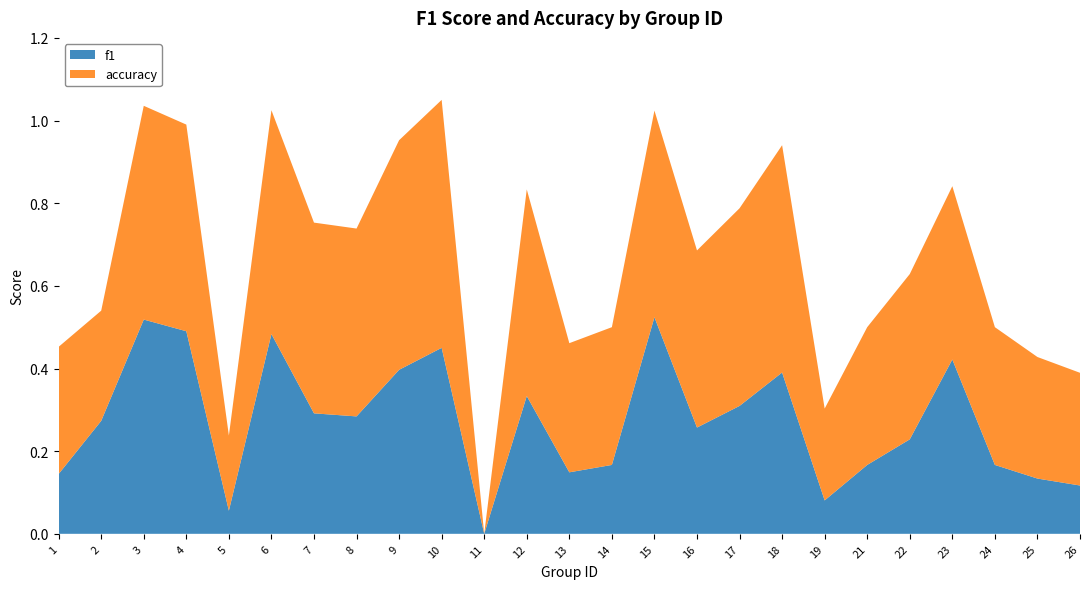

Reading right to left, transcribe all the data shown in this chart.

f1: 26=0.1	25=0.1	24=0.2	23=0.4	22=0.2	21=0.2	19=0.1	18=0.4	17=0.3	16=0.3	15=0.5	14=0.2	13=0.1	12=0.3	11=0.0	10=0.5	9=0.4	8=0.3	7=0.3	6=0.5	5=0.1	4=0.5	3=0.5	2=0.3	1=0.1
accuracy: 26=0.3	25=0.3	24=0.3	23=0.4	22=0.4	21=0.3	19=0.2	18=0.6	17=0.5	16=0.4	15=0.5	14=0.3	13=0.3	12=0.5	11=0.0	10=0.6	9=0.6	8=0.5	7=0.5	6=0.5	5=0.2	4=0.5	3=0.5	2=0.3	1=0.3